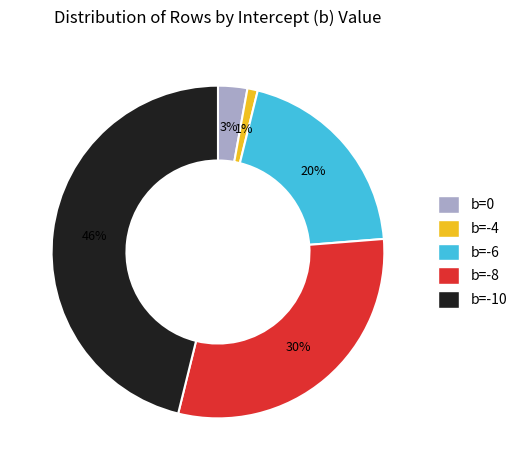

Combined, do b=0 and b=-8 account for over 50%?

No